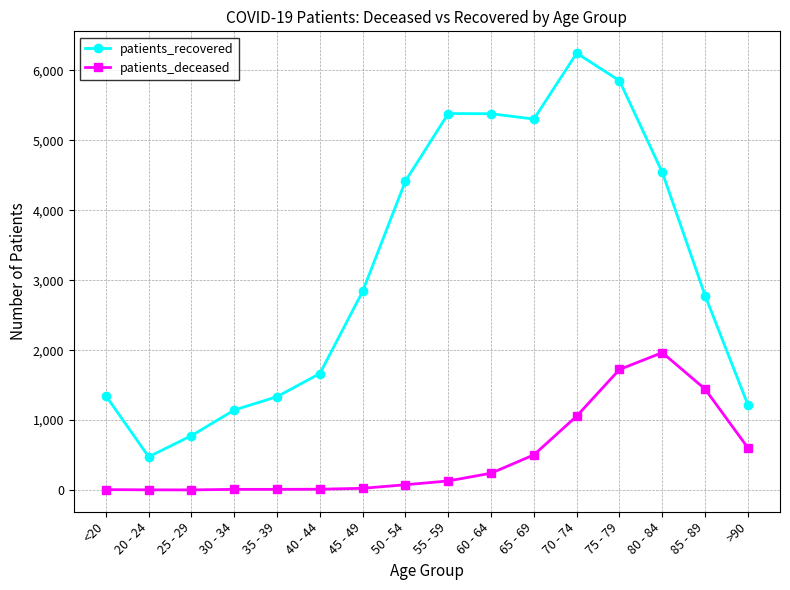

What is the sum of all patients_recovered values?

50713